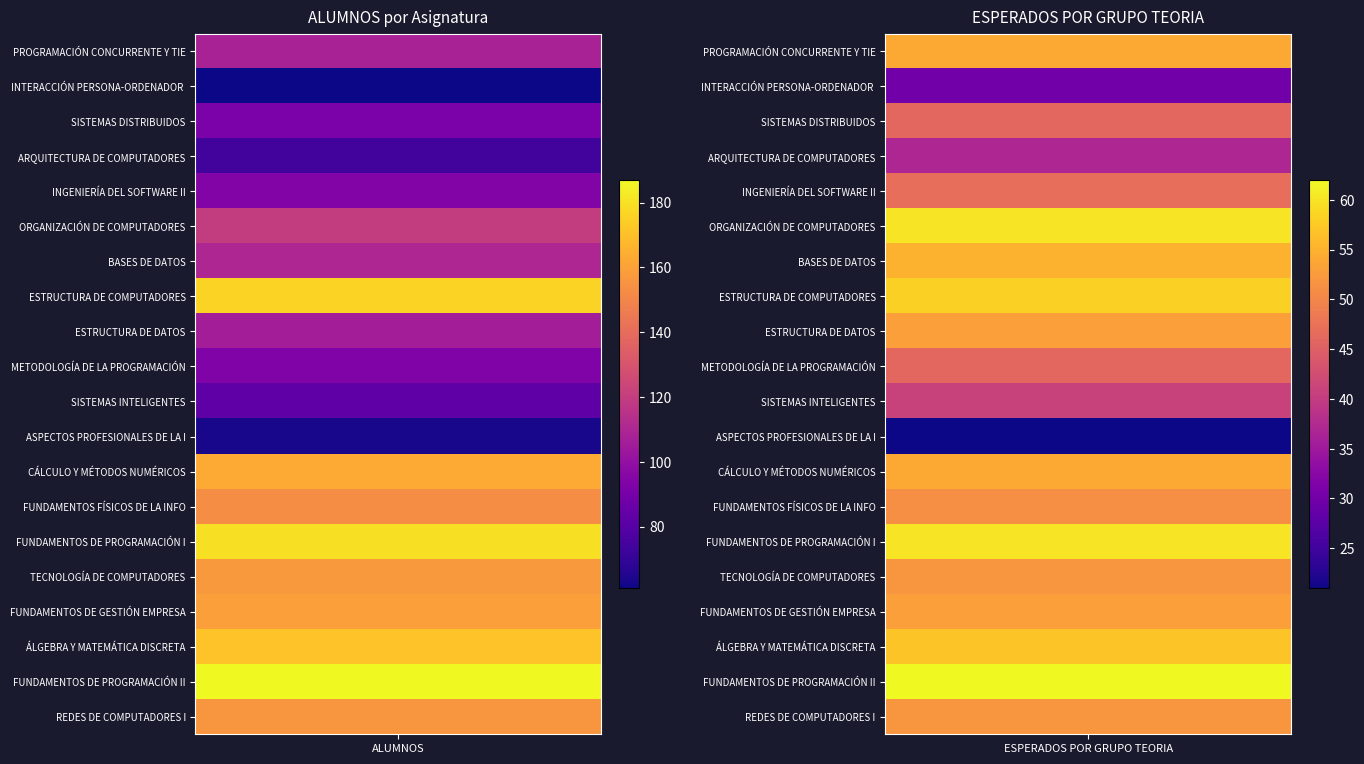

Reading left to right, transcribe all the data shown in this chart.

PROGRAMACIÓN CONCURRENTE Y TIEMPO REAL: 0=108	1=54
INTERACCIÓN PERSONA-ORDENADOR I: 0=61	1=30
SISTEMAS DISTRIBUIDOS: 0=92	1=46
ARQUITECTURA DE COMPUTADORES: 0=74	1=37
INGENIERÍA DEL SOFTWARE II: 0=94	1=47
ORGANIZACIÓN DE COMPUTADORES: 0=120	1=60
BASES DE DATOS: 0=110	1=55
ESTRUCTURA DE COMPUTADORES: 0=176	1=58
ESTRUCTURA DE DATOS: 0=106	1=53
METODOLOGÍA DE LA PROGRAMACIÓN: 0=93	1=46
SISTEMAS INTELIGENTES: 0=83	1=41
ASPECTOS PROFESIONALES DE LA INFORMÁTICA: 0=63	1=21
CÁLCULO Y MÉTODOS NUMÉRICOS: 0=163	1=54
FUNDAMENTOS FÍSICOS DE LA INFORMÁTICA: 0=153	1=51
FUNDAMENTOS DE PROGRAMACIÓN I: 0=180	1=60
TECNOLOGÍA DE COMPUTADORES: 0=157	1=52
FUNDAMENTOS DE GESTIÓN EMPRESARIAL: 0=159	1=53
ÁLGEBRA Y MATEMÁTICA DISCRETA: 0=171	1=57
FUNDAMENTOS DE PROGRAMACIÓN II: 0=187	1=62
REDES DE COMPUTADORES I: 0=156	1=52